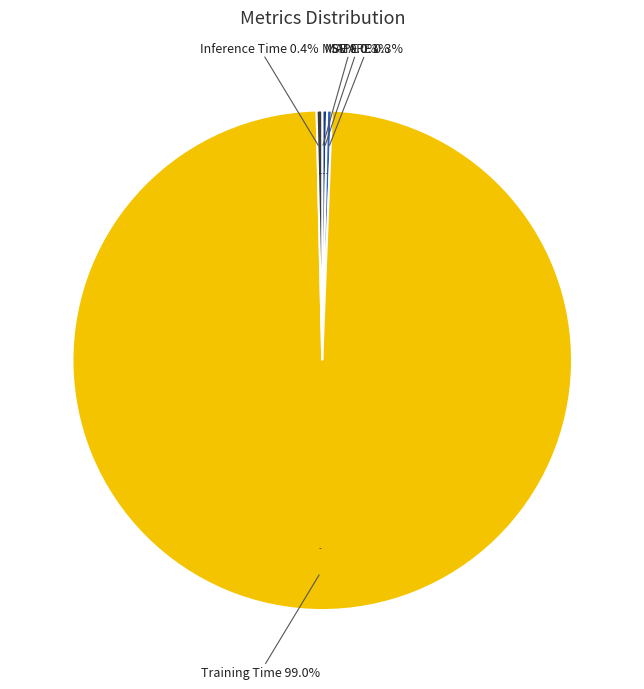

Which slice is the smallest?

MSE